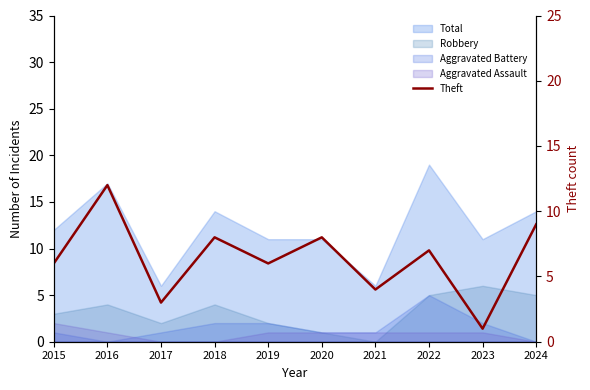

At which category does the data reach its first local peak?

2016